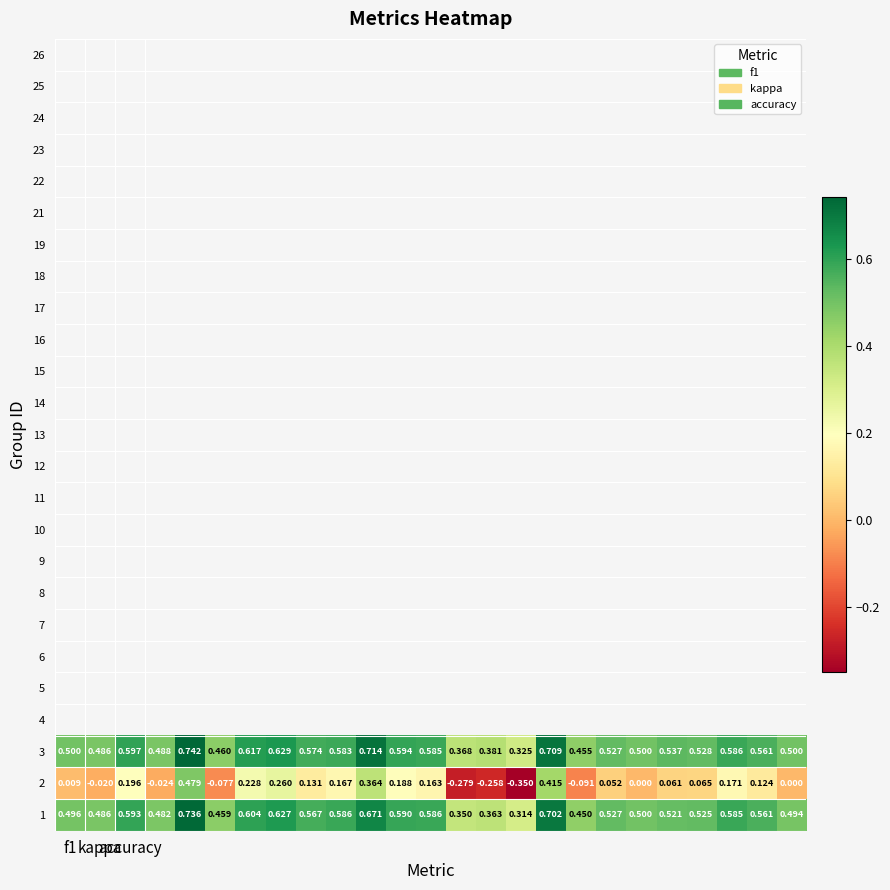

How many data points in 2 are less than 0?

7